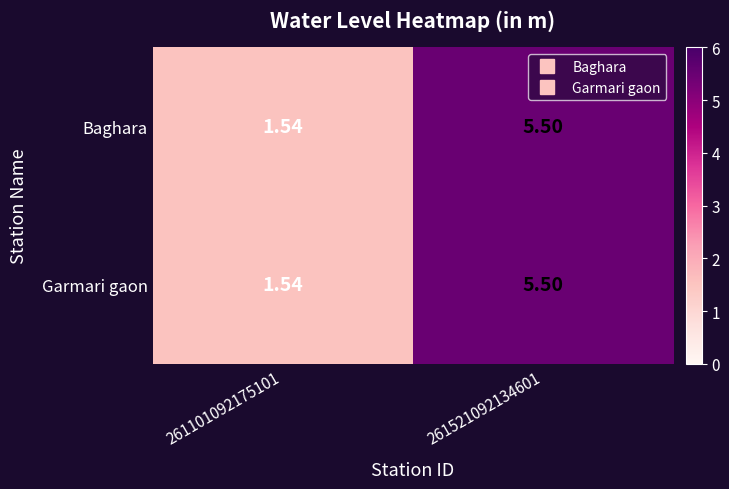

What is the total value across all series at 261101092175101?

3.1